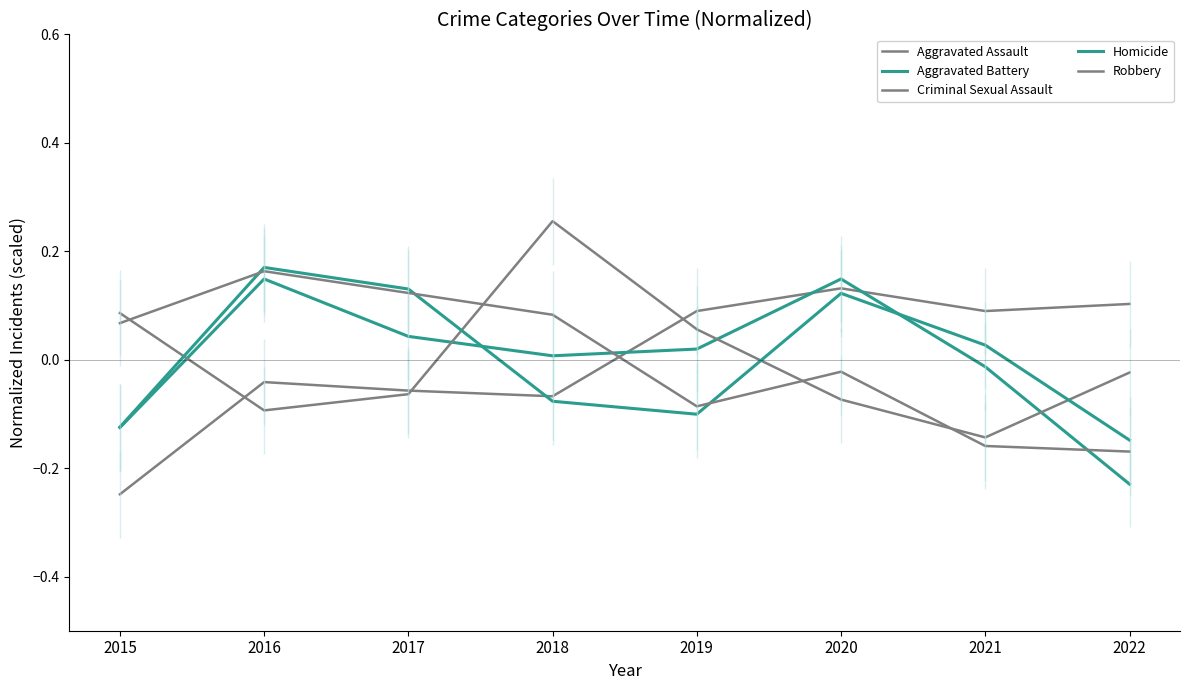

What is the difference between the maximum and minimum values in the Aggravated Assault series?

0.4